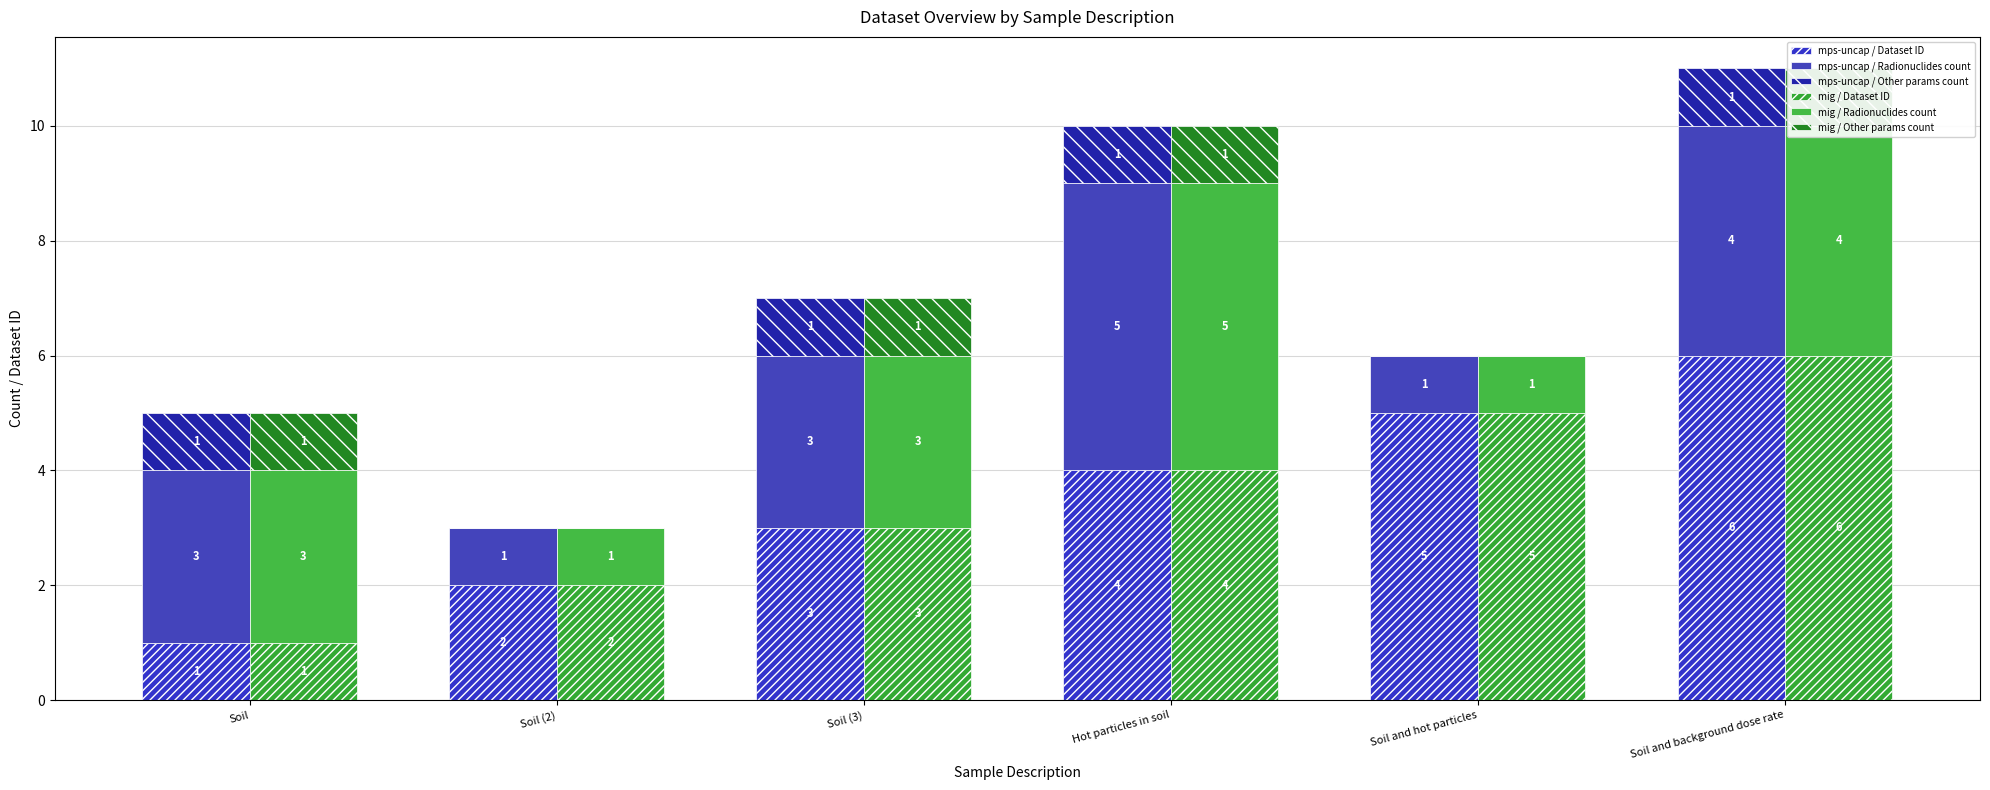

Rank the series at Soil (2) from highest to lowest value.

mps-uncap / Dataset ID, mig / Dataset ID, mps-uncap / Radionuclides count, mig / Radionuclides count, mps-uncap / Other params count, mig / Other params count